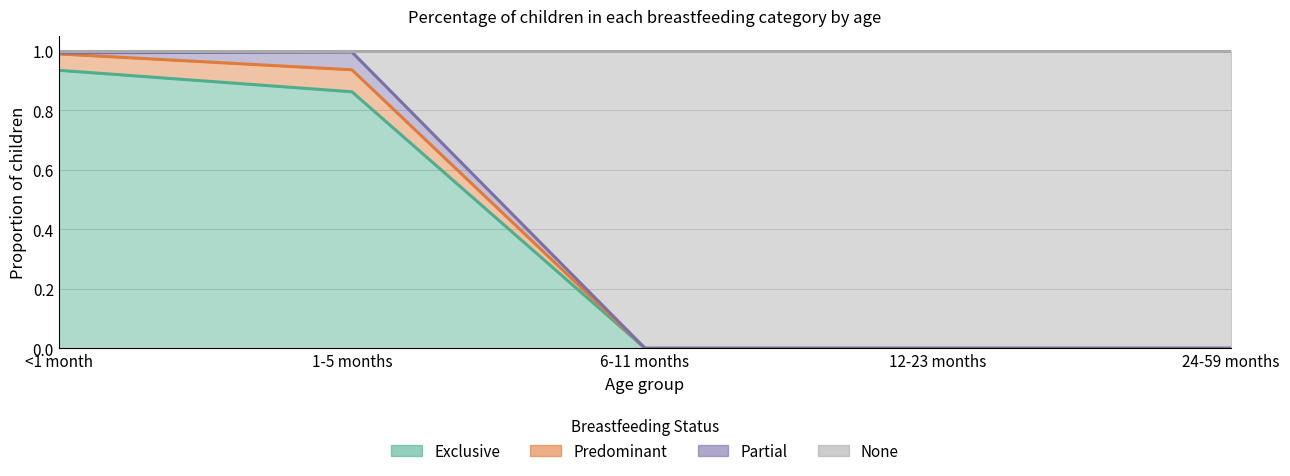

True or false: Predominant has more than 0 interior local peaks.

True